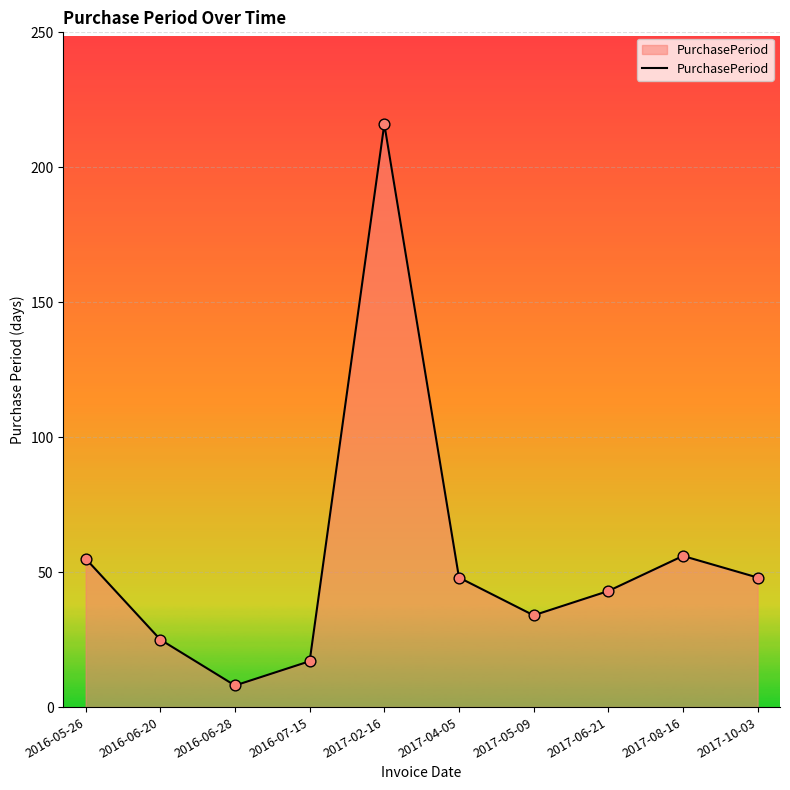

What is the ratio of the value at 2017-02-16 to the value at 2016-06-28?

27.0